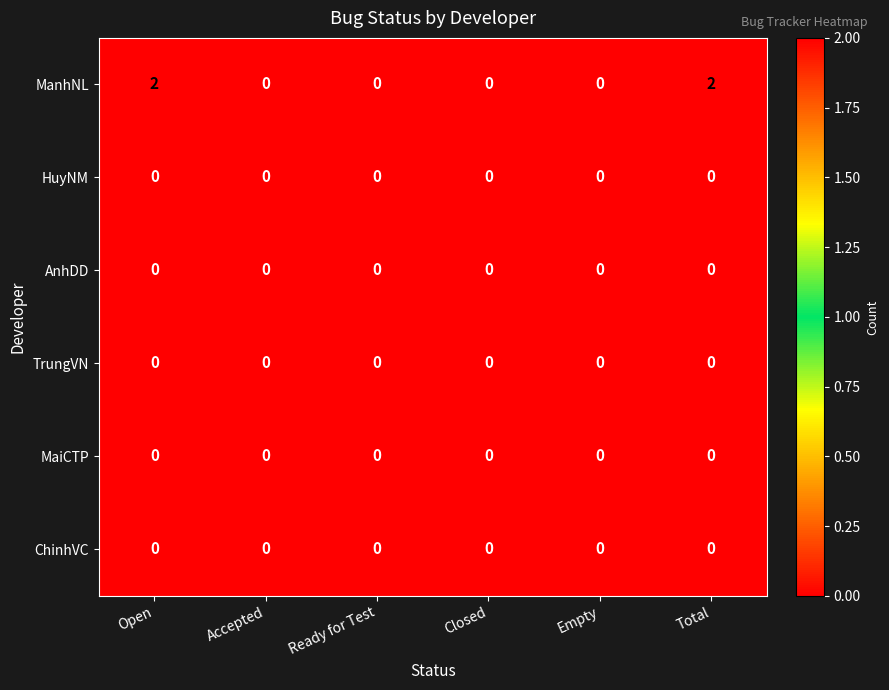

What is the total value across all series at Open?

2